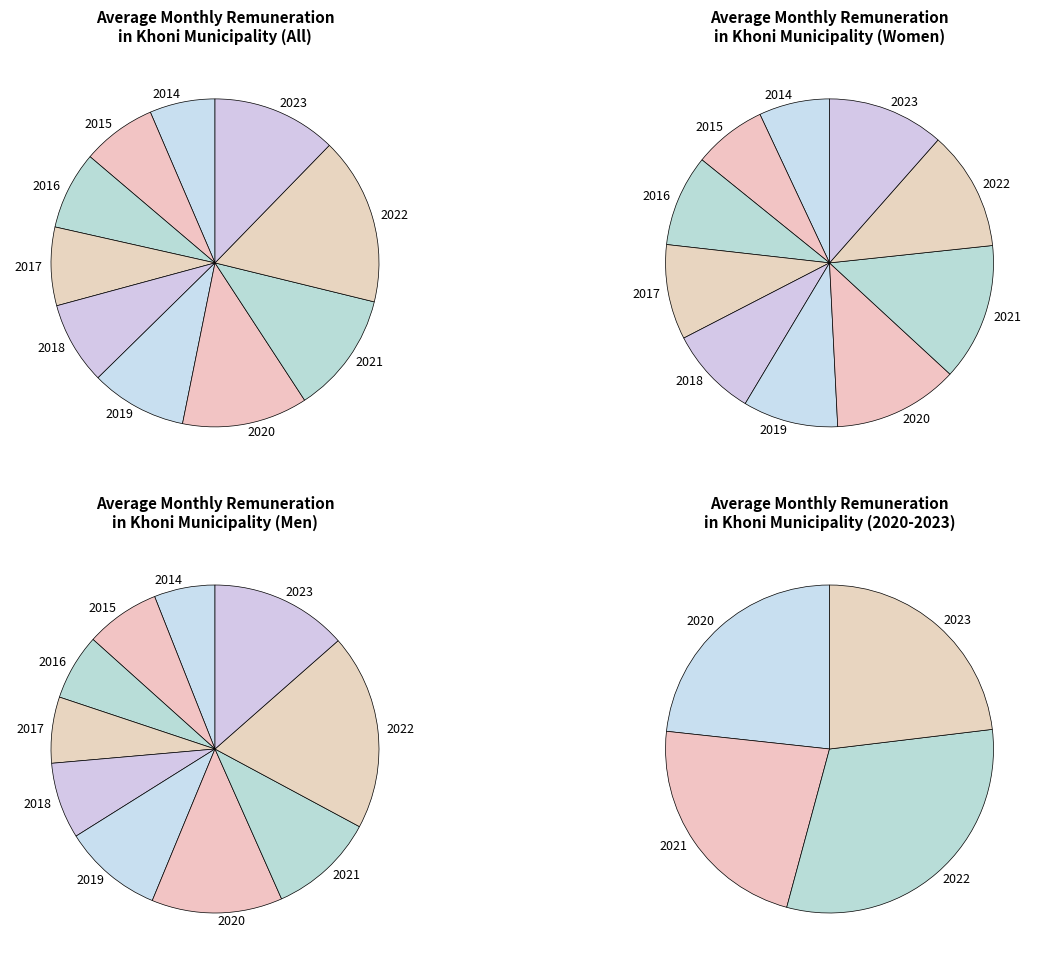

The 2017 slice represents 7% of the pie. True or false?

True